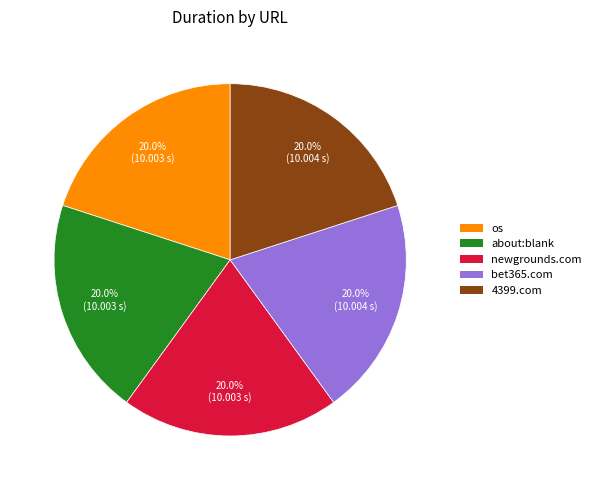

How many segments does this pie chart have?

5